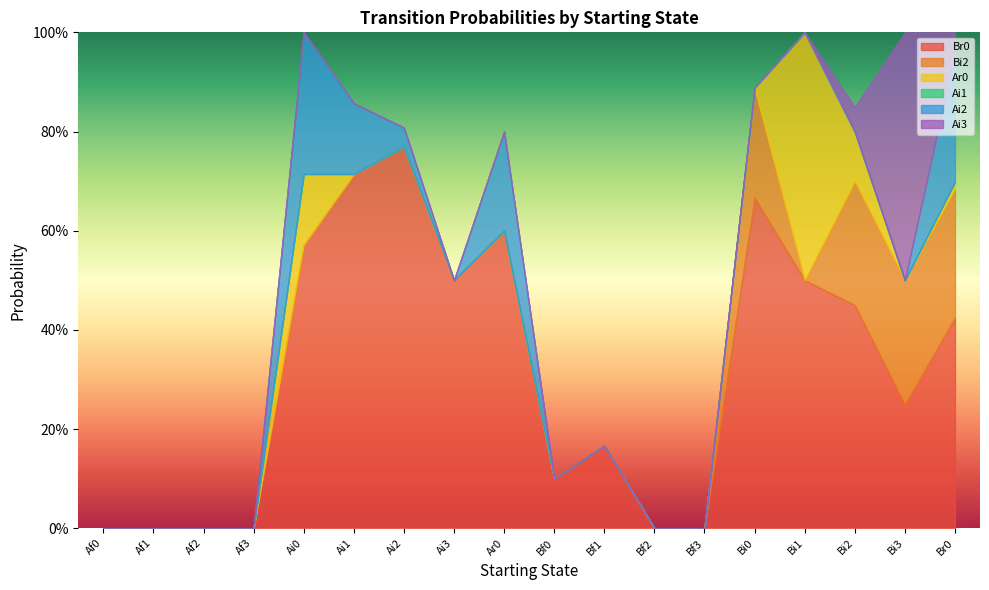

True or false: Ai1 and Ar0 cross at least once.

False